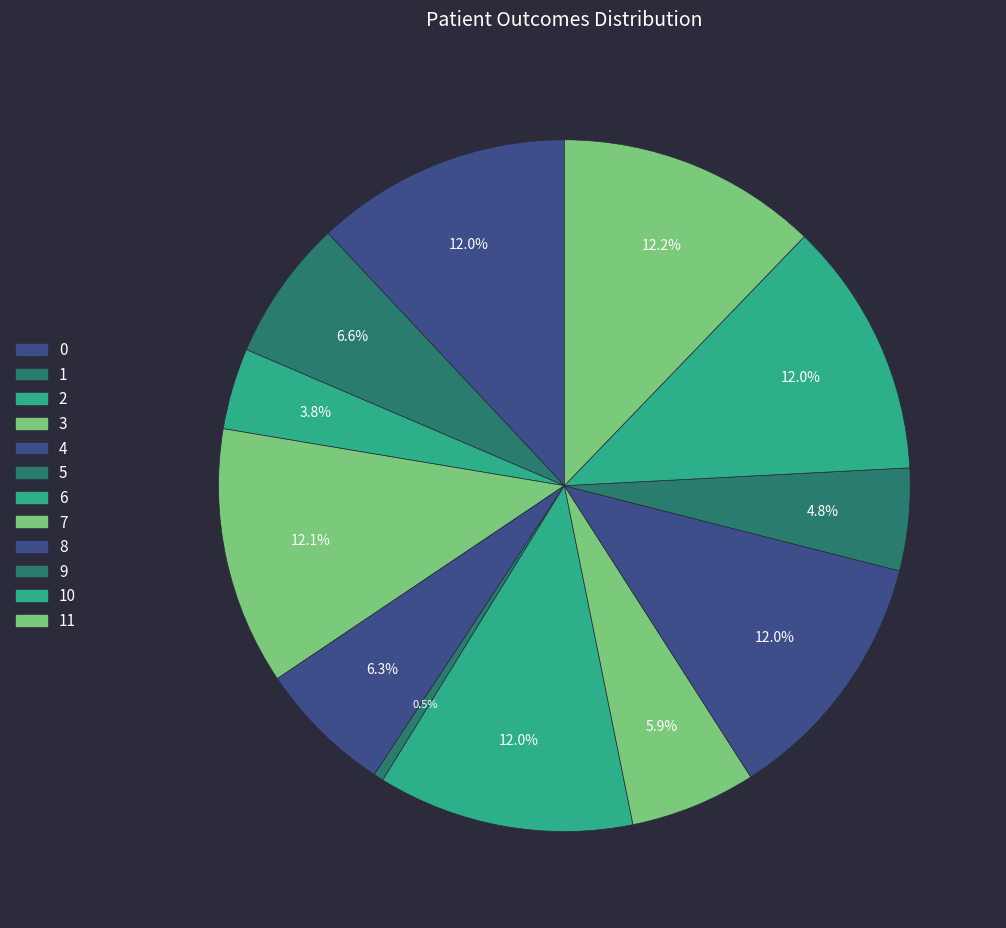

Count the number of slices in the pie.

12